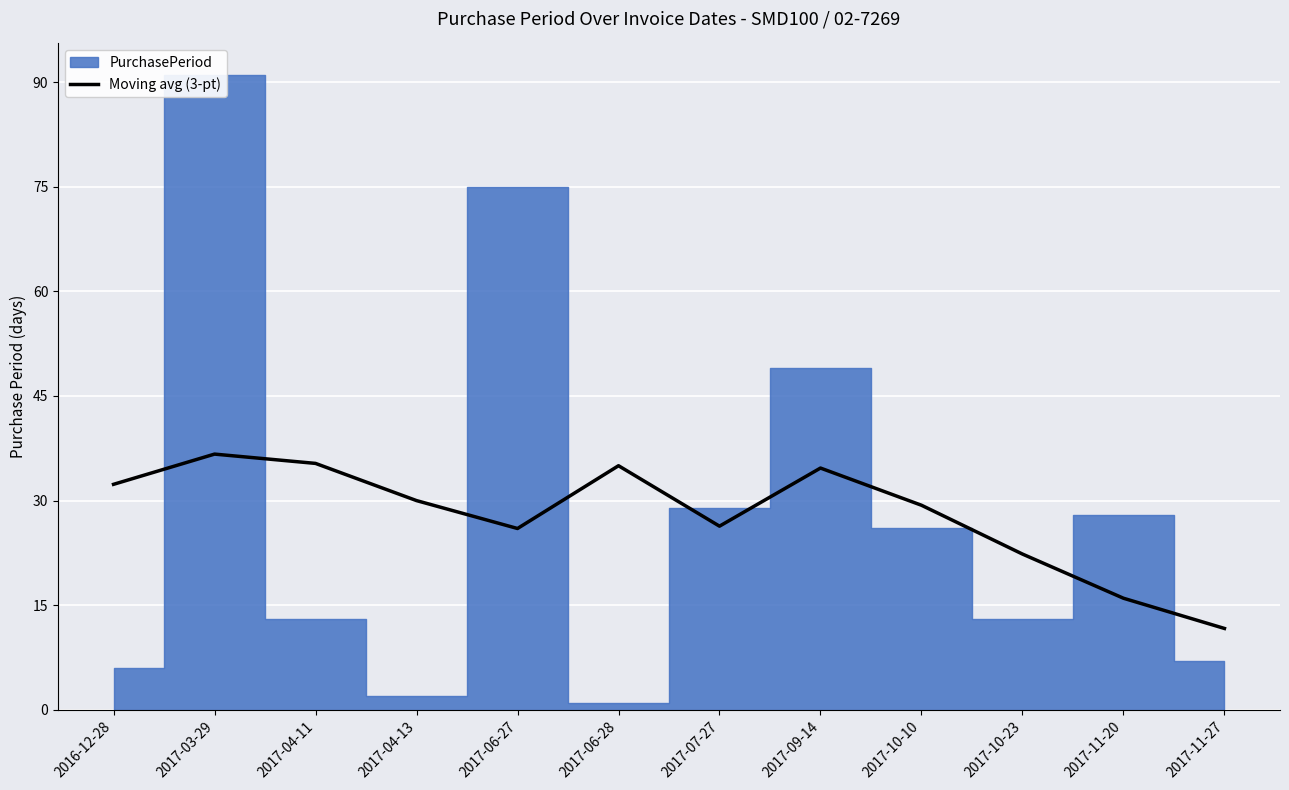

What is the lowest value of the Moving avg (3-pt) series?

11.7